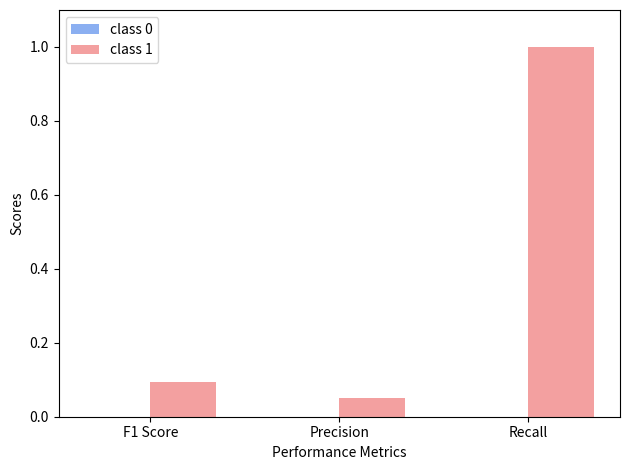

What is the sum of the values at F1 Score and Recall?

1.1